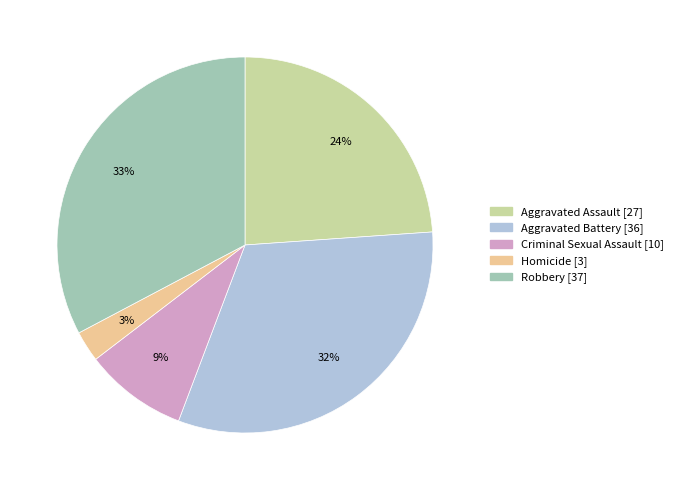

Do Aggravated Battery and Aggravated Assault together represent more than half of the pie?

Yes